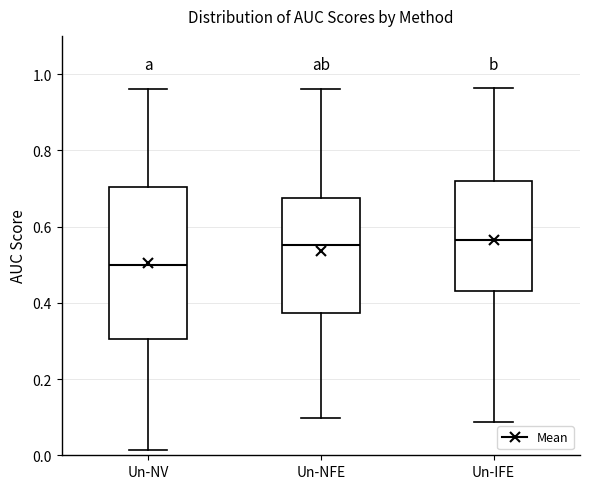

Reading left to right, read every box against the y-axis: the position of its median line, the range the box covers, and the ends of its whiskers. The values are not printed on the chart, so give them approximately, as read against the axis.

Un-NV: median 0.50, box 0.30 to 0.70, whiskers 0.02 to 0.96
Un-NFE: median 0.56, box 0.38 to 0.68, whiskers 0.10 to 0.96
Un-IFE: median 0.56, box 0.44 to 0.72, whiskers 0.08 to 0.96